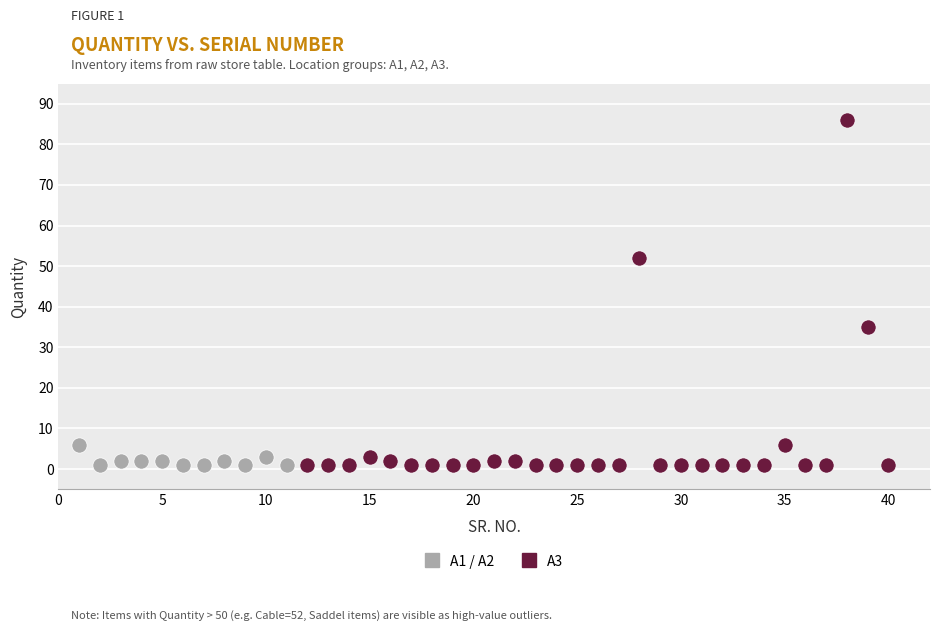

Which series has the largest Y range (max minus min)?

A3